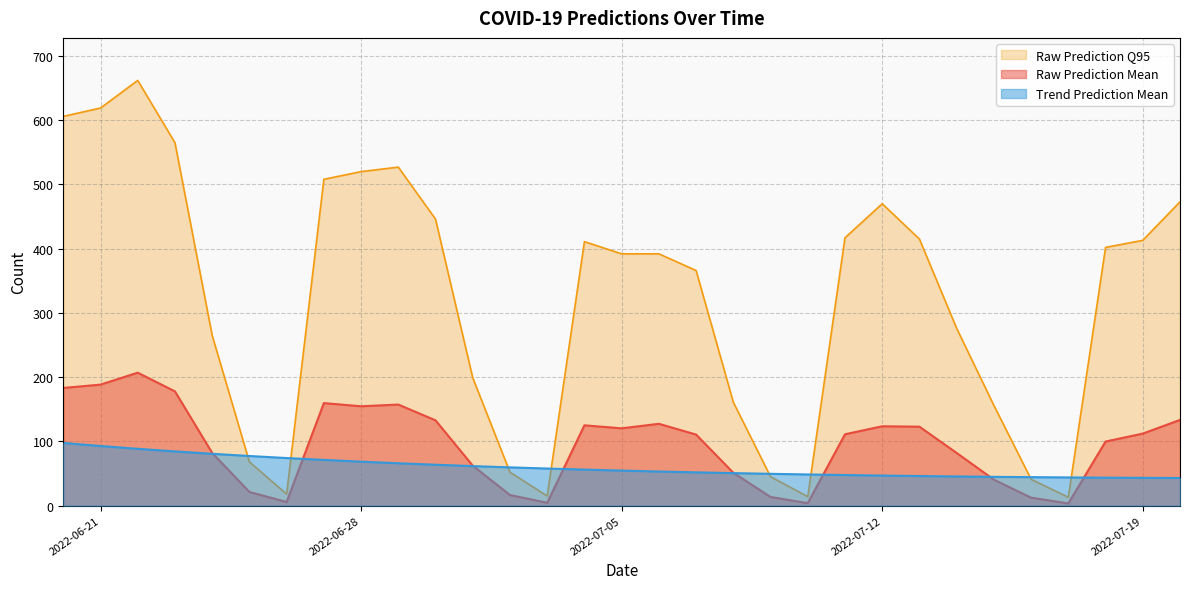

Between 2022-06-21 and 2022-07-16, which is larger?

2022-06-21